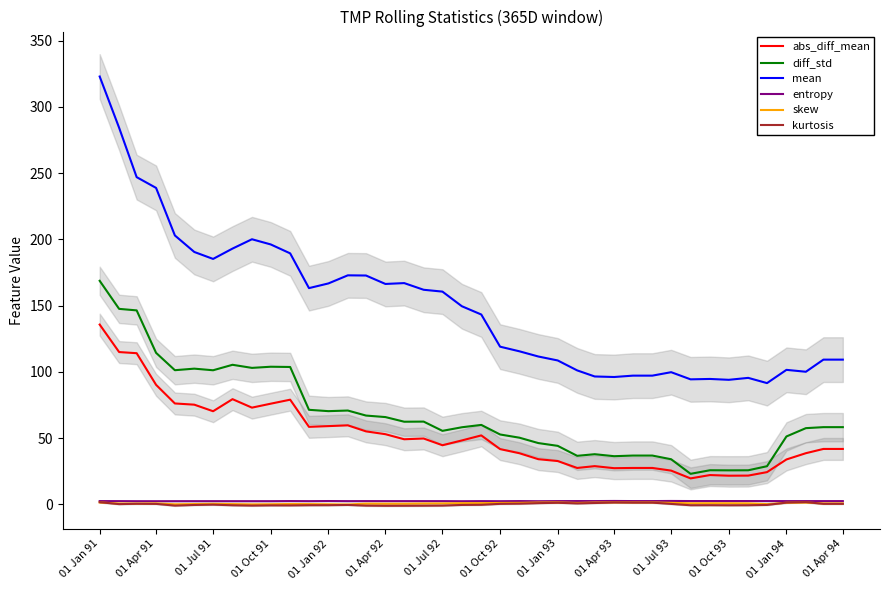

What is the sum of all entropy values?

96.7